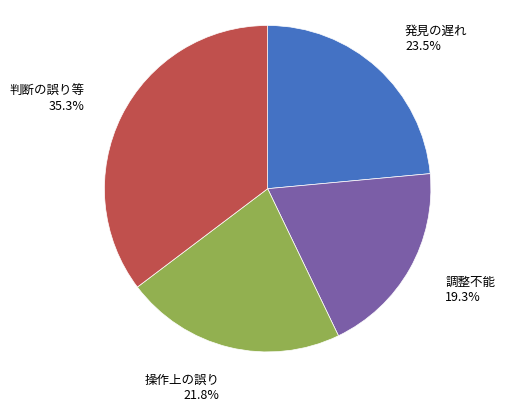

Rank the categories by value from highest to lowest.

判断の誤り等, 発見の遅れ, 操作上の誤り, 調整不能